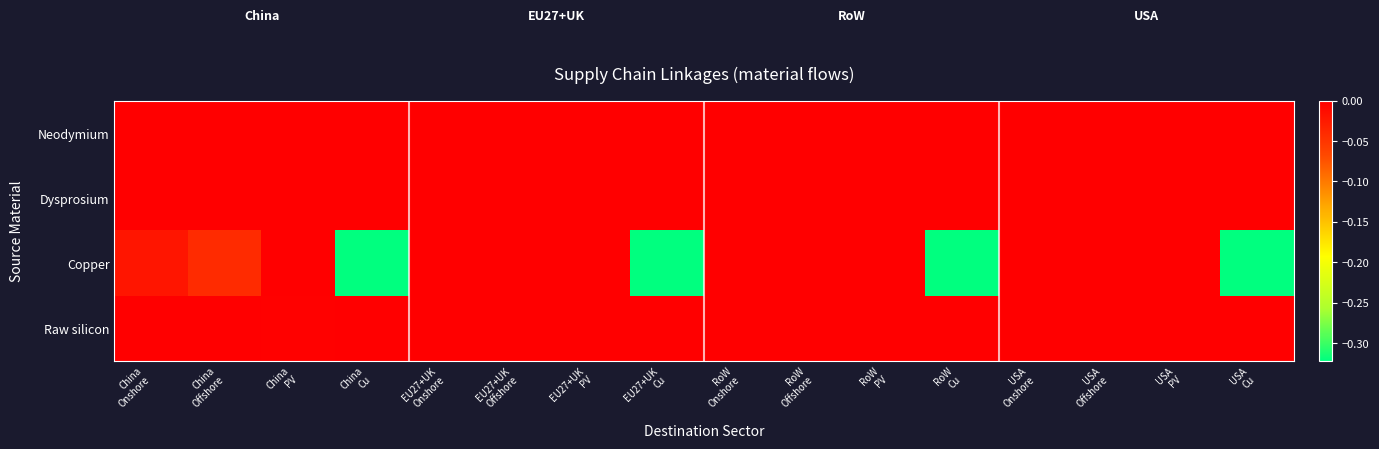

What is the minimum value shown in the chart?

-0.3